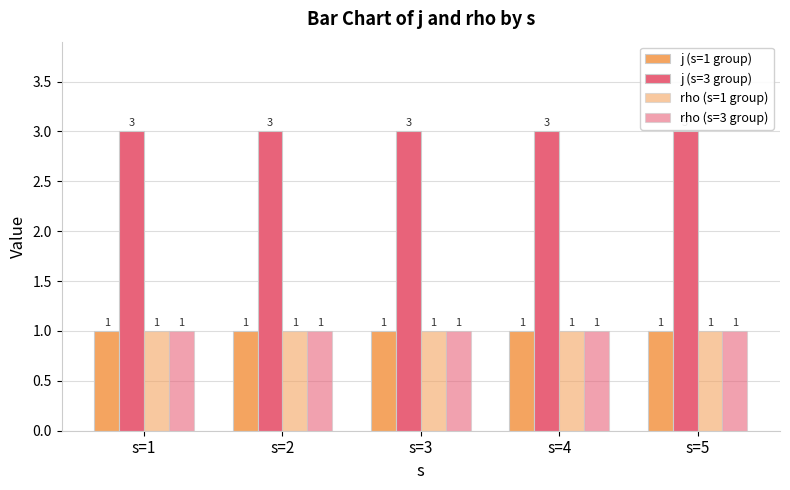

At which label does j (s=3 group) reach its minimum?

s=1